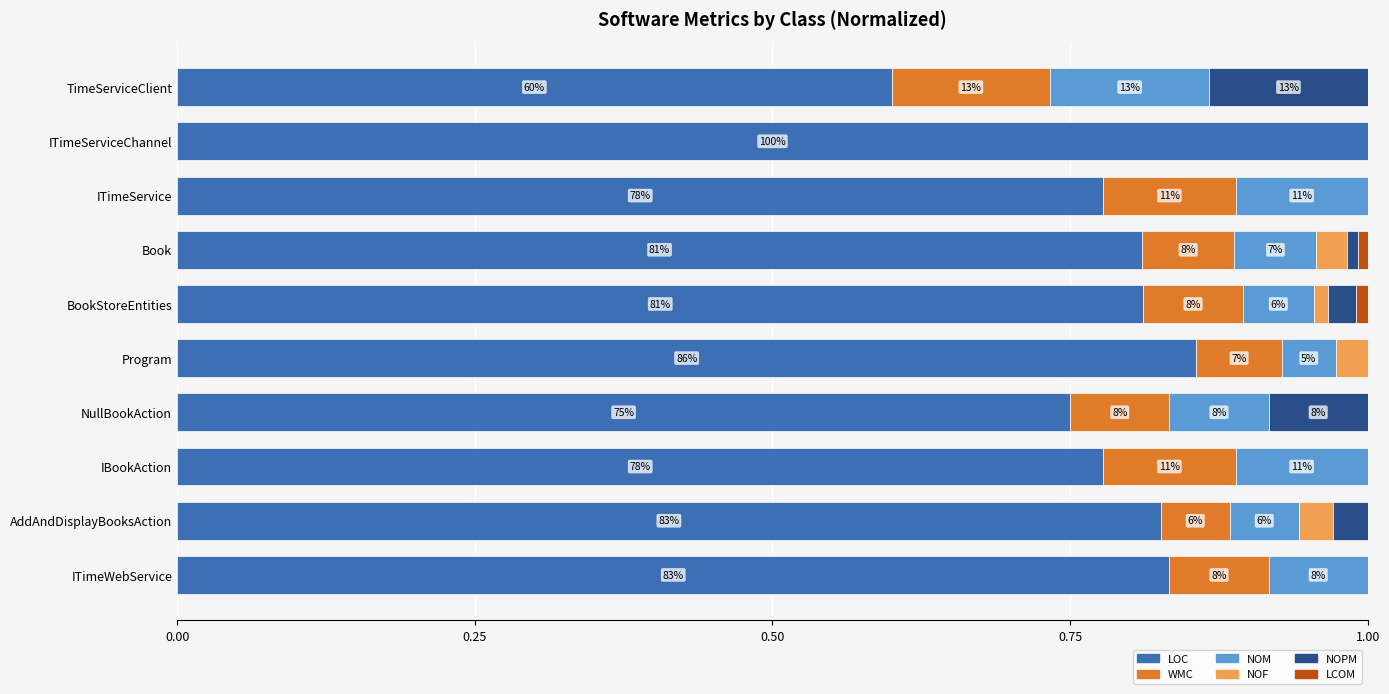

Count the LOC values in the range 0 to 1.

10